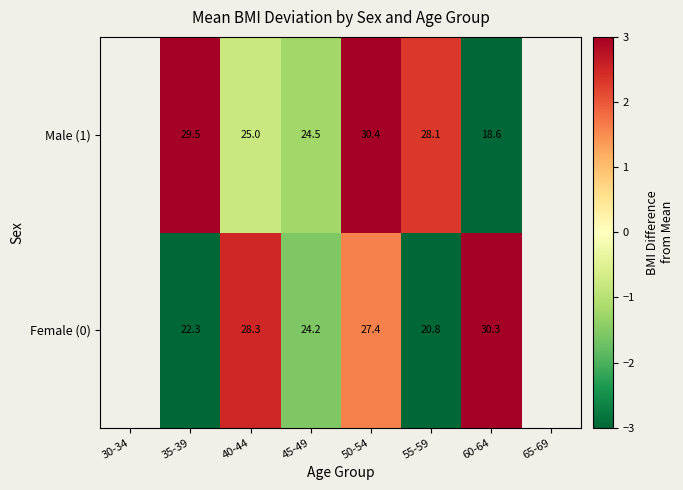

What is the total value across all series at 55-59?

48.9